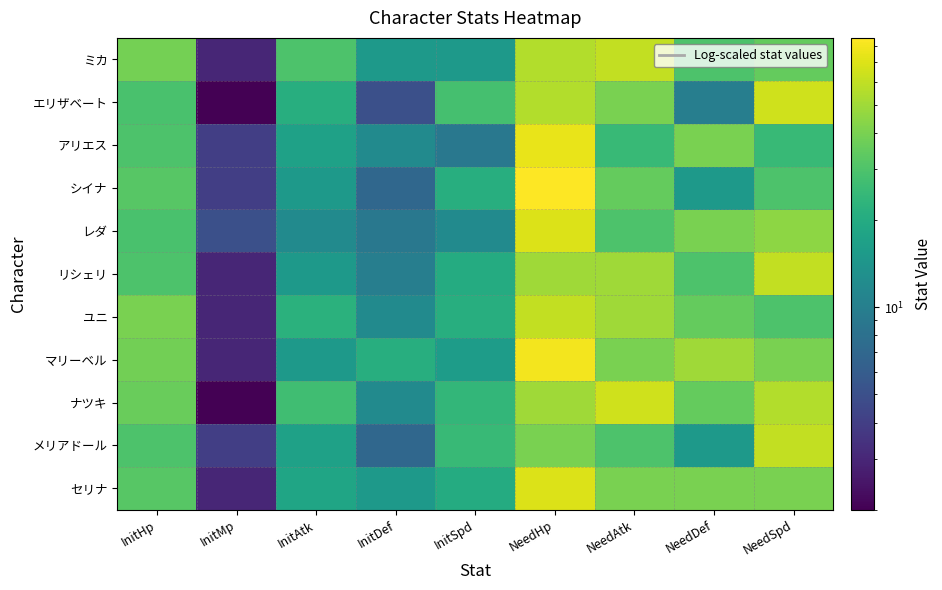

At which category is the sum across all series the highest?

NeedHp